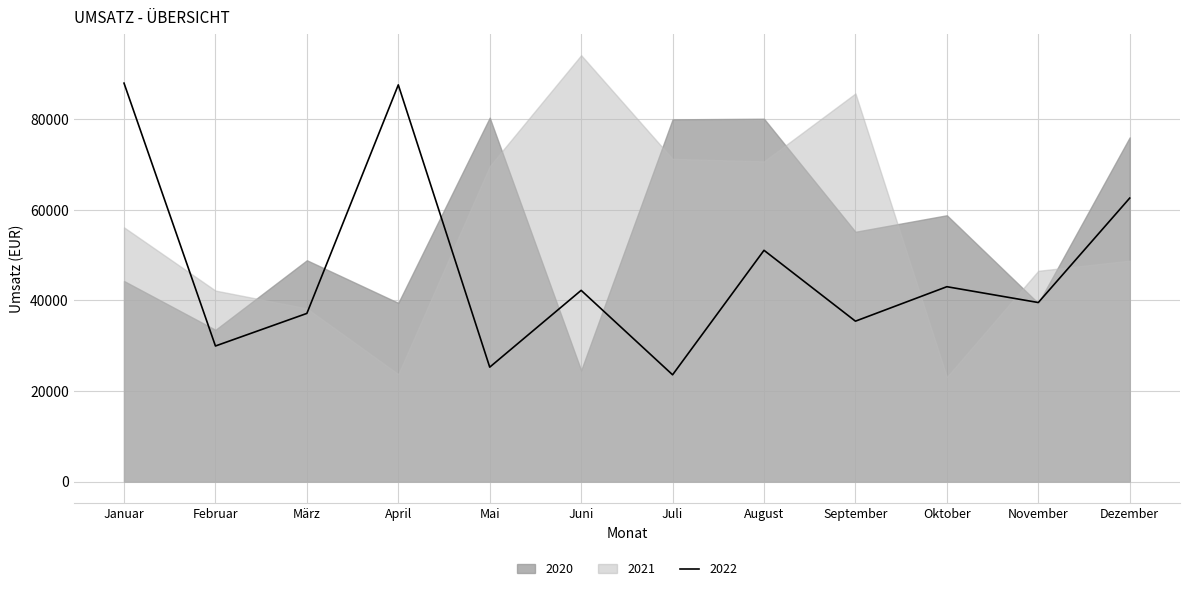

In 2021, how many points are lower than both neighbors (excluding endpoints)?

3